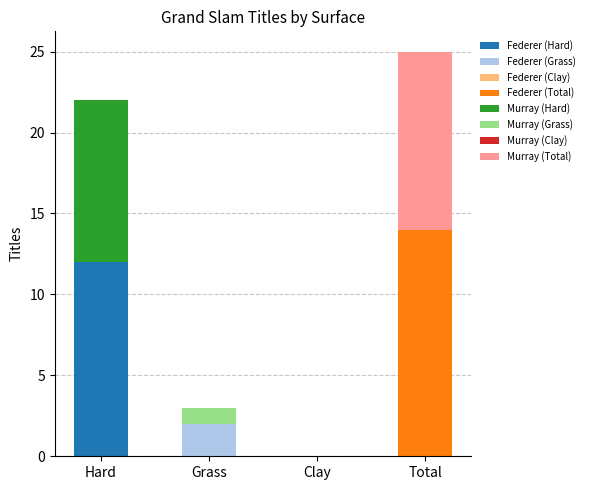

List the series in order of their peak value, lowest first.

Murray, Federer